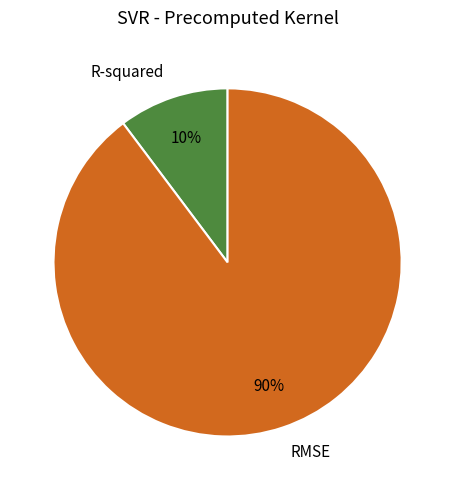

Is the sum of R-squared and RMSE greater than half?

Yes